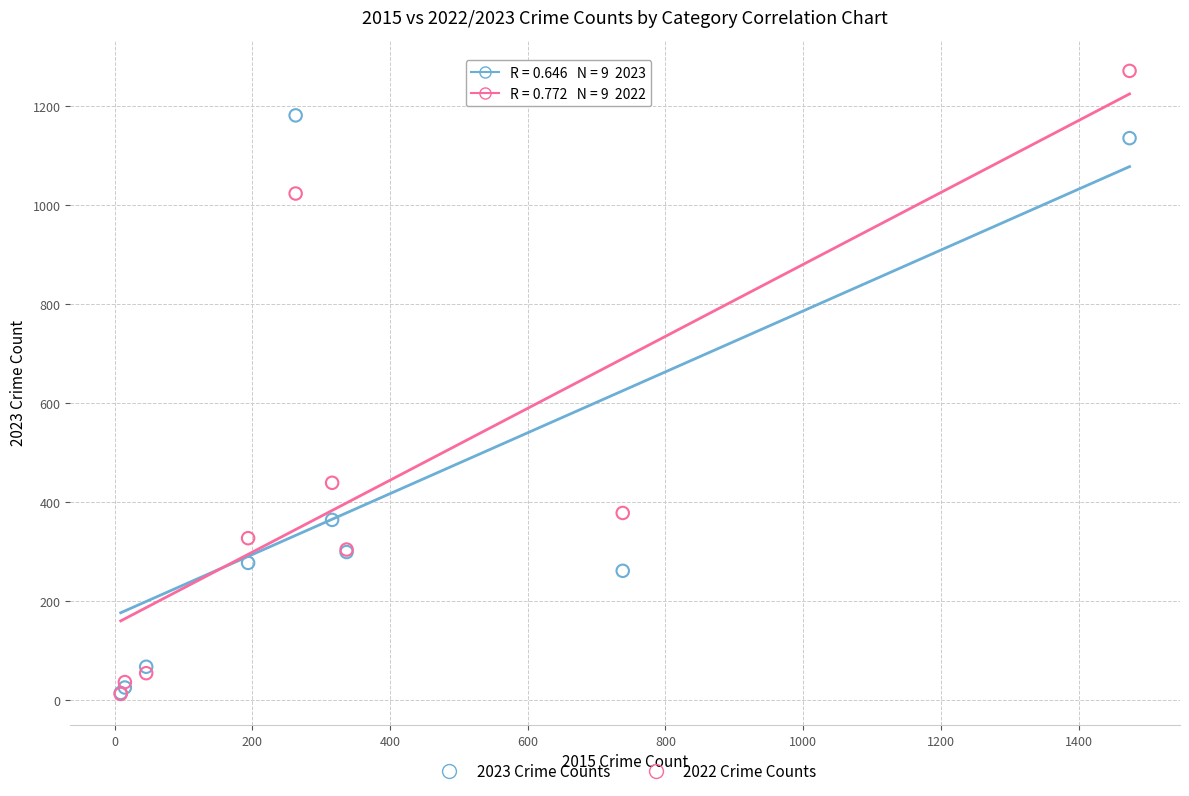

Which series contains the highest Y value?

2022 Crime Counts